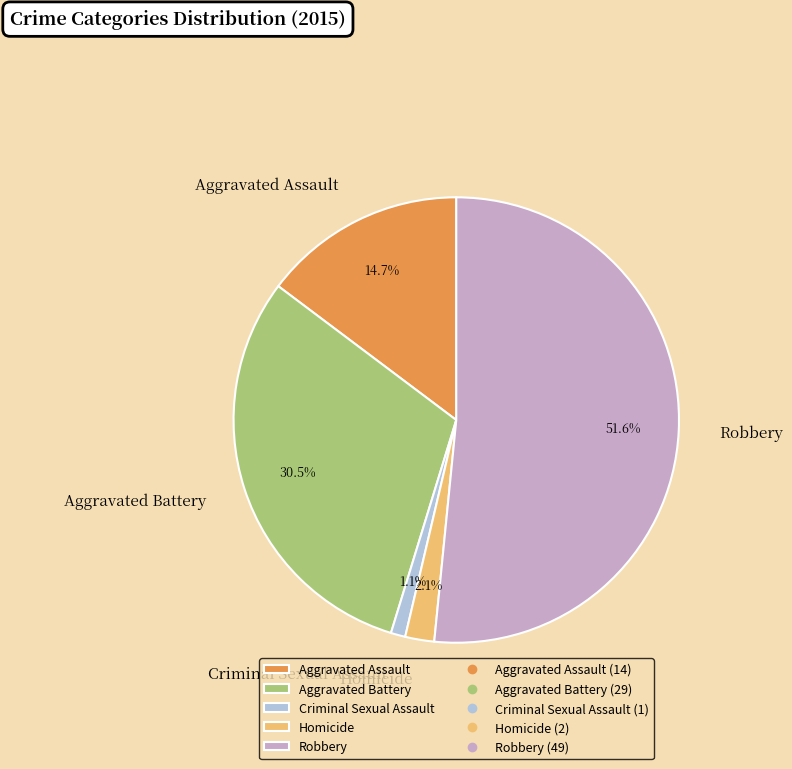

Which category has the smallest portion of the pie?

Criminal Sexual Assault